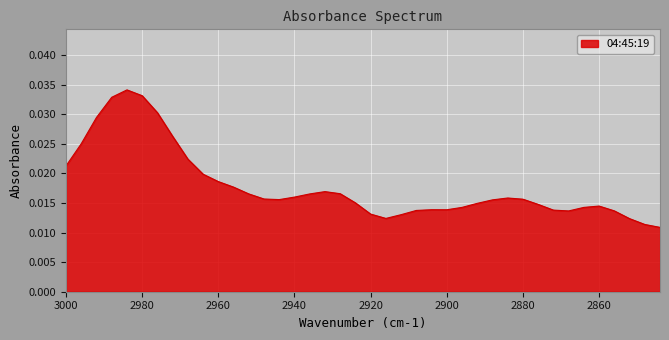

Count the number of data series in this chart.

1